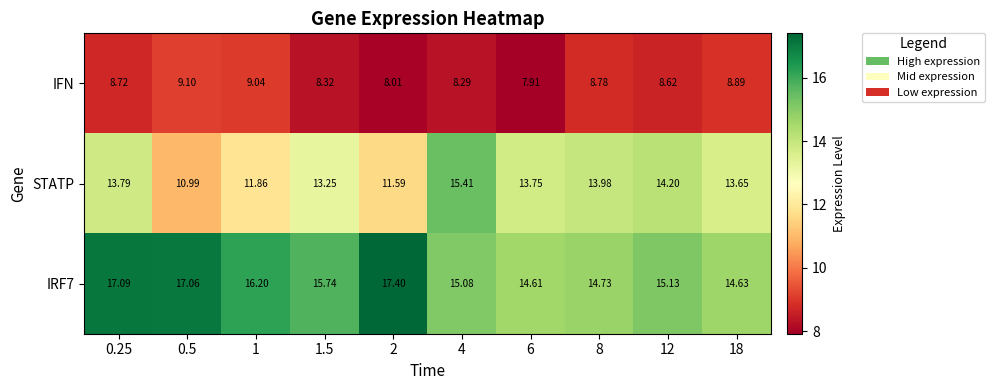

Which series changed the most between 6 and 8?

IFN